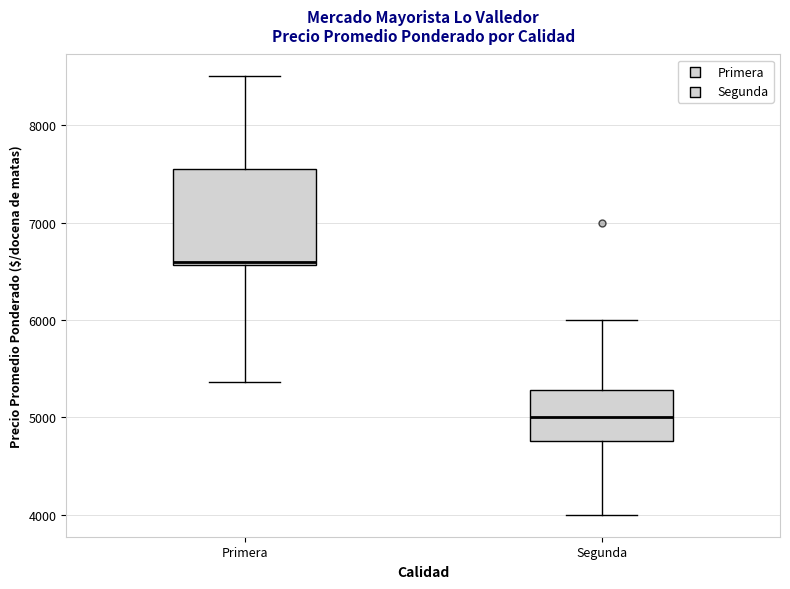

Reading left to right, transcribe this box plot: for each box, give where its median line is, the range the box spans, and where its two whiskers end, as read against the y-axis. The values are not printed on the chart, so give them approximately, as read against the axis.

Primera: median 6600 (just above the box's lower edge), box 6600 to 7600, whiskers 5400 to 8500
Segunda: median 5000, box 4800 to 5300, whiskers 4000 to 6000